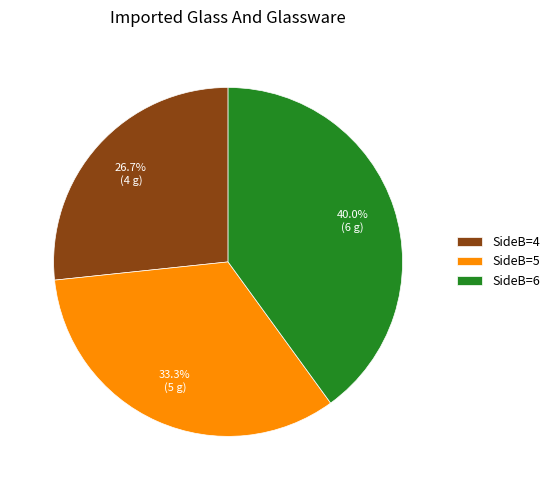

Rank the categories by value from lowest to highest.

SideB=4, SideB=5, SideB=6